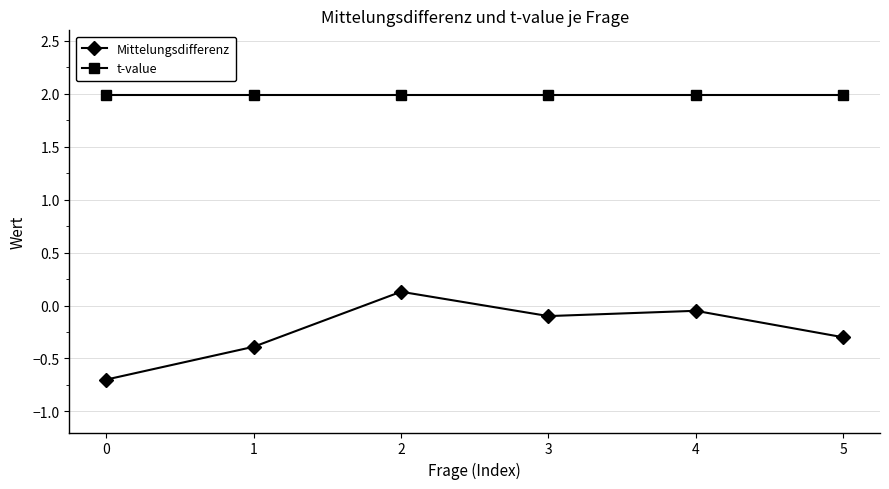

True or false: t-value has a value of 2.0 at 5.

True